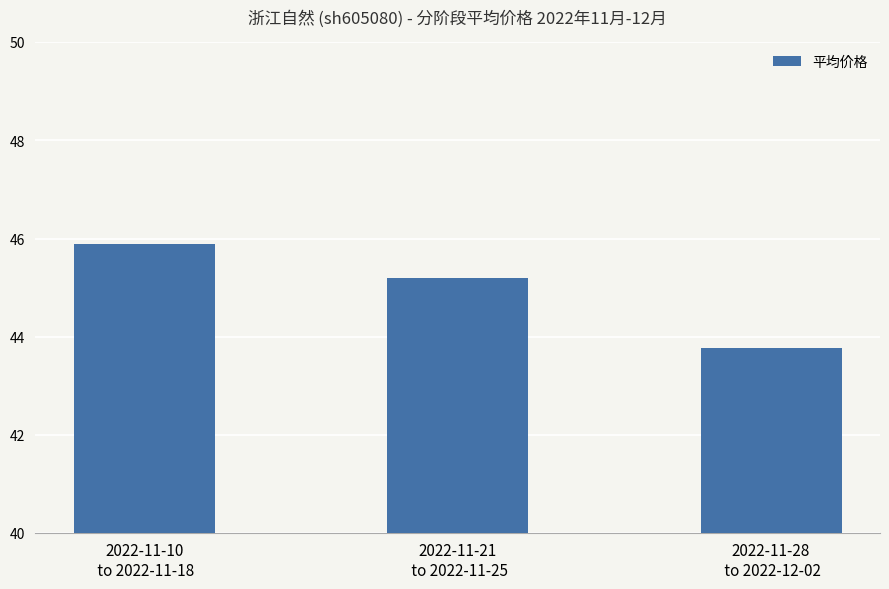

List the labels in order of value, largest first.

2022-11-10
 to 2022-11-18, 2022-11-21
 to 2022-11-25, 2022-11-28
 to 2022-12-02